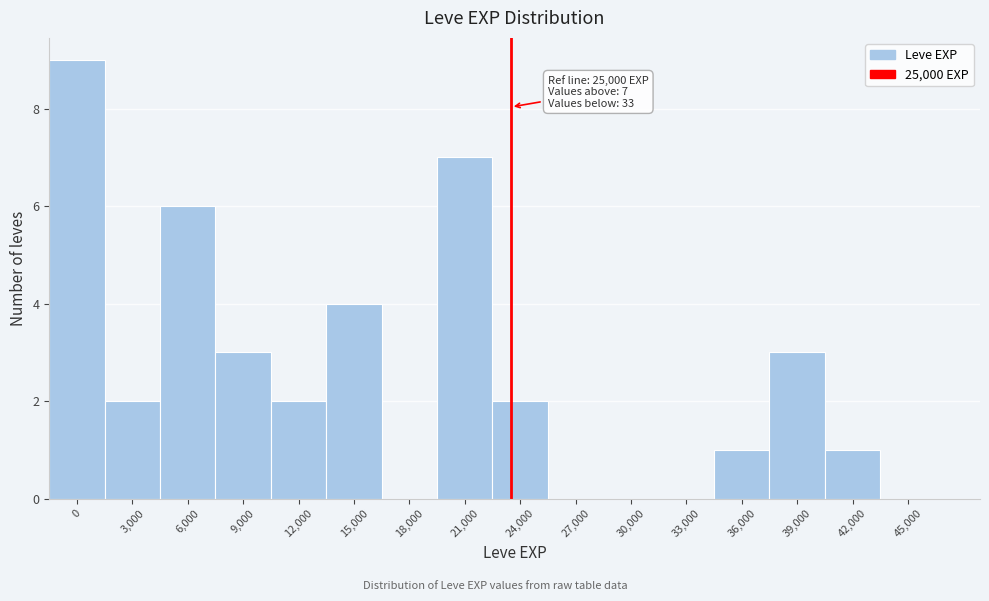

Reading left to right, what are all the values shown in this chart?

0=9	3,000=2	6,000=6	9,000=3	12,000=2	15,000=4	18,000=0	21,000=7	24,000=2	27,000=0	30,000=0	33,000=0	36,000=1	39,000=3	42,000=1	45,000=0